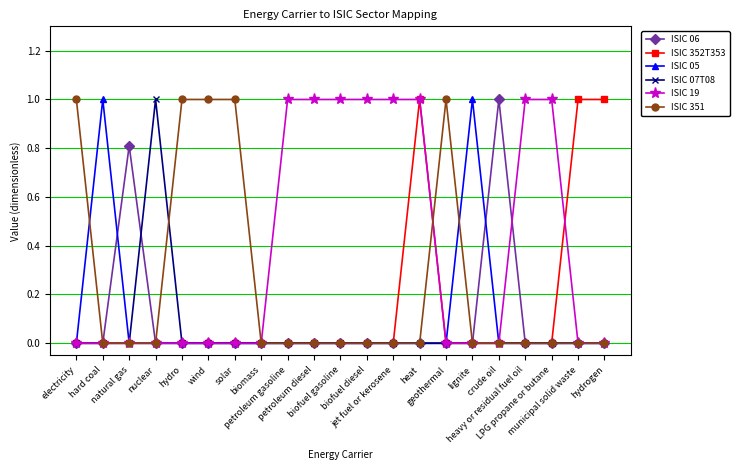

How many lines are shown in the chart?

6